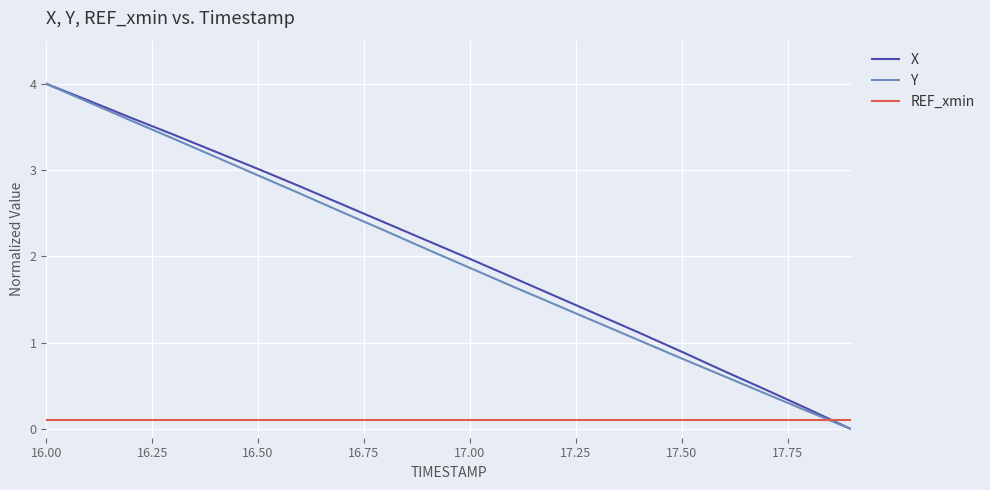

How many intersections are there between X and REF_xmin?

1